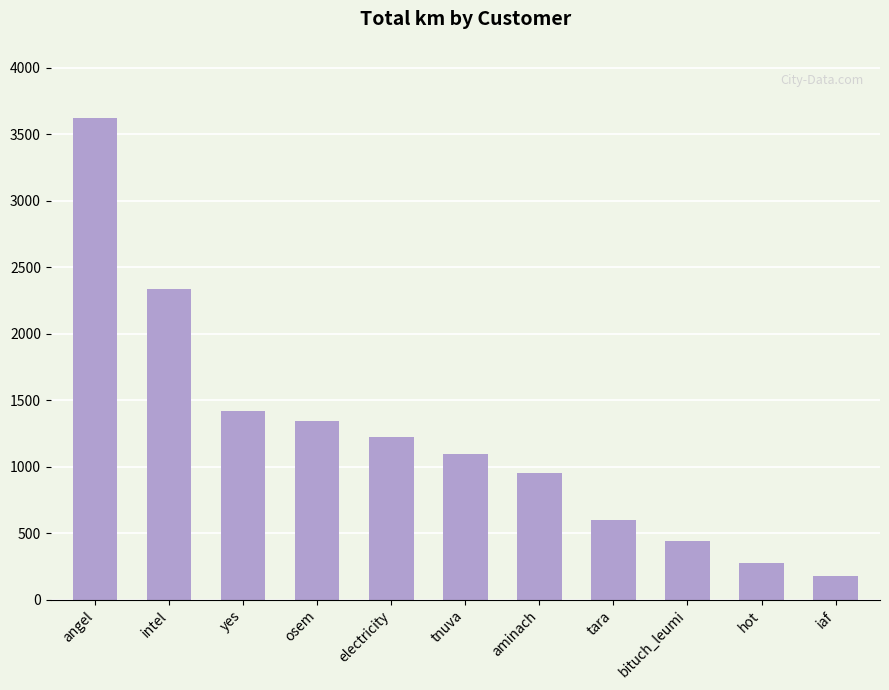

The chart shows a value of 1221.1 at electricity. True or false?

True